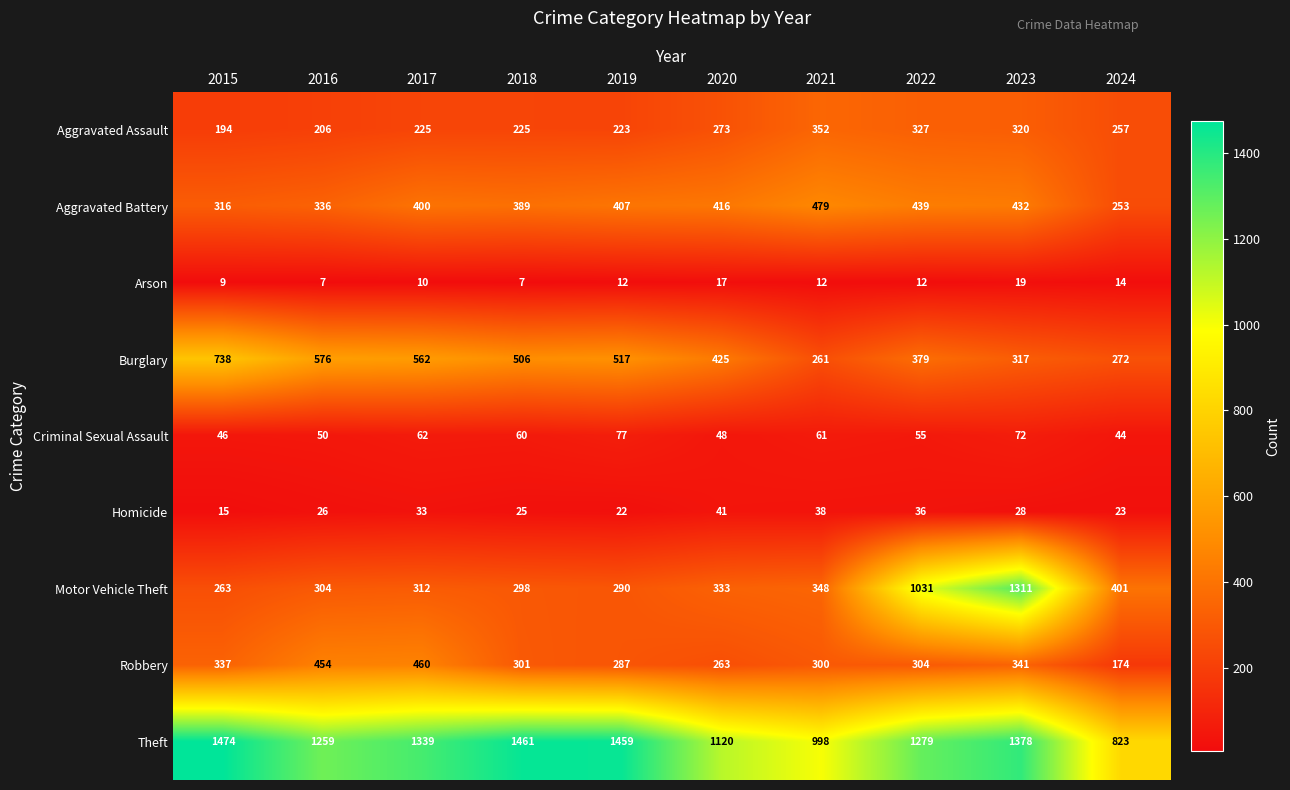

Which label corresponds to the largest value in the chart?

2015